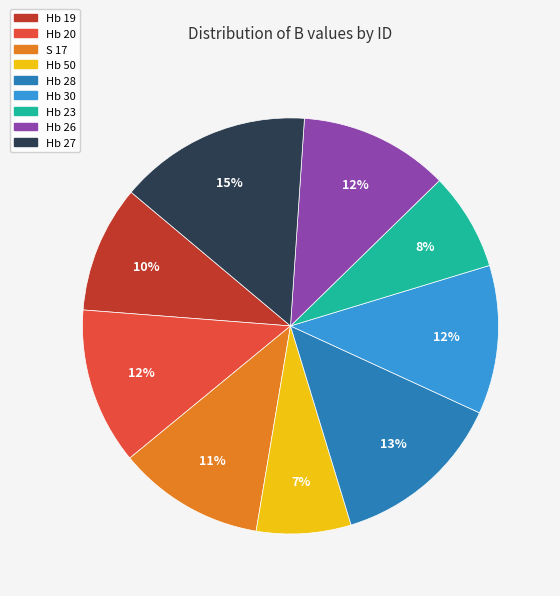

To the nearest percent, what percentage of the pie is Hb 28?

13%